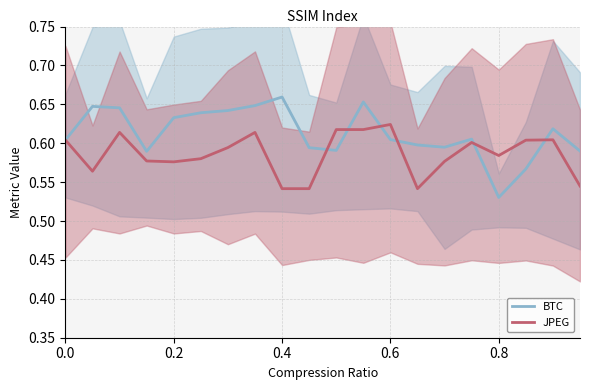

What is the sum of all JPEG values?

11.7